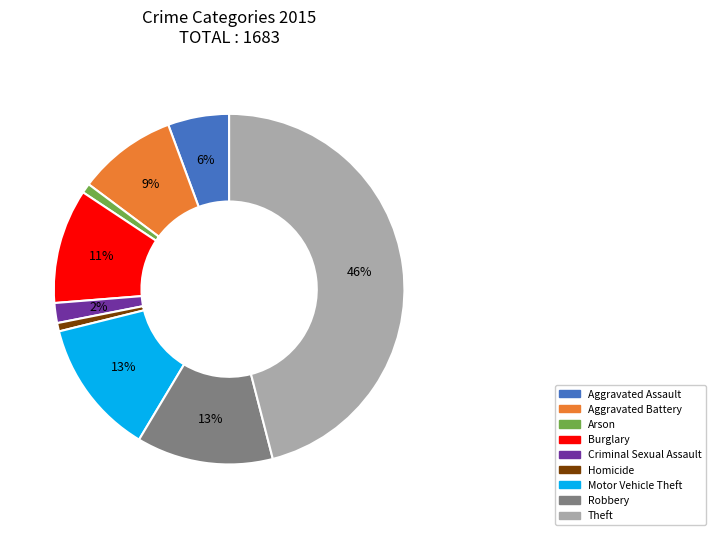

To the nearest percent, what is the difference between the Burglary and Motor Vehicle Theft slice percentages?

2%